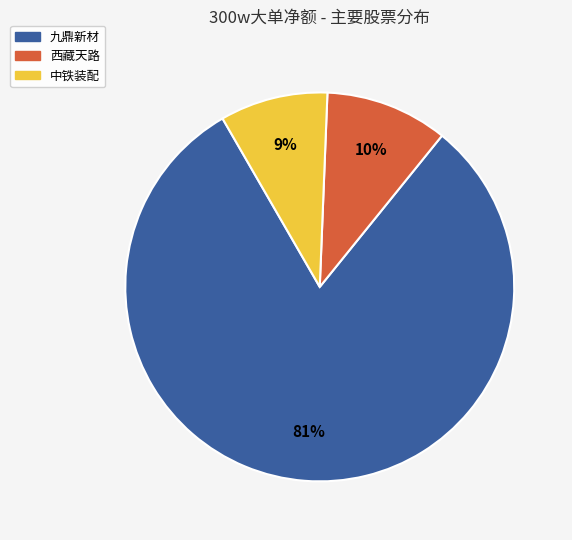

Is there any slice that represents more than half of the pie?

Yes